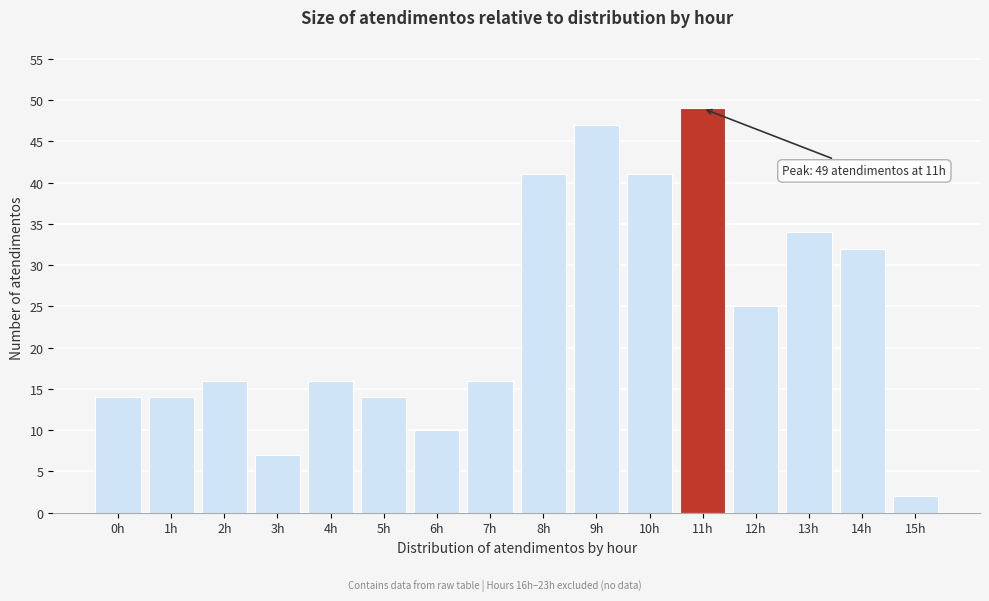

Reading right to left, list all the values displayed in this chart.

2	32	34	25	49	41	47	41	16	10	14	16	7	16	14	14